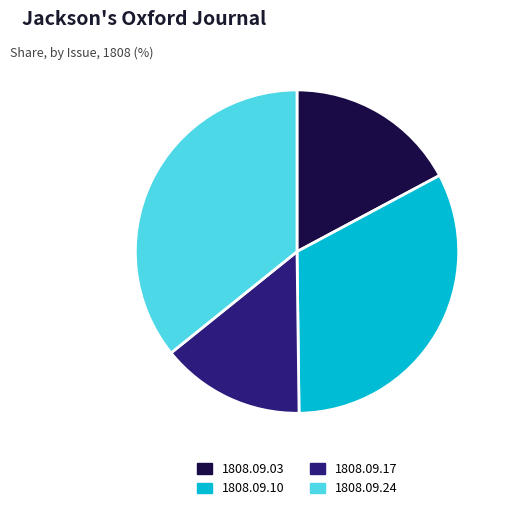

Count the number of slices in the pie.

4